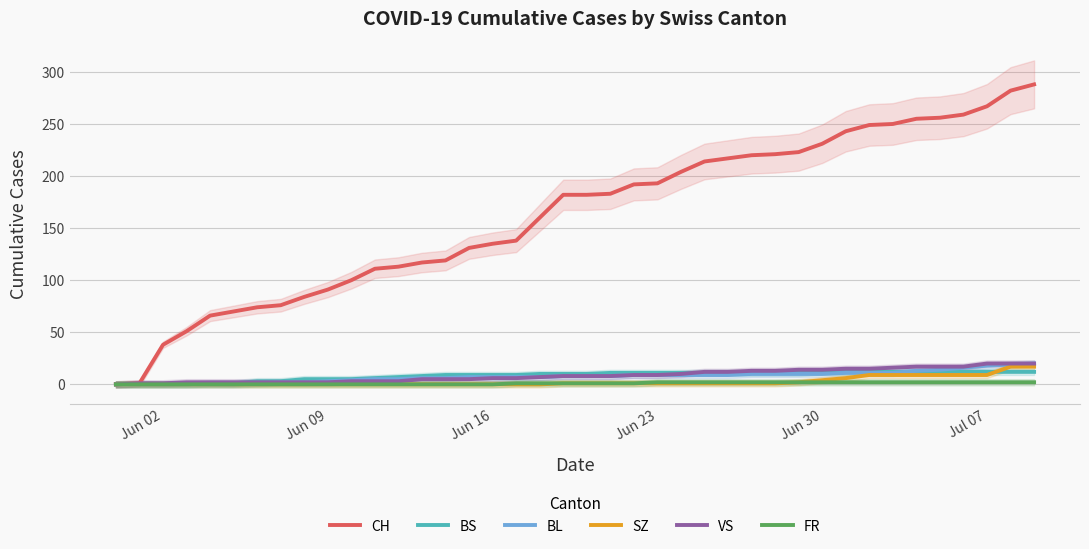

Reading right to left, extract all data points from this chart.

CH: 288	282	267	259	256	255	250	249	243	231	223	221	220	217	214	204	193	192	183	182	182	160	138	135	131	119	117	113	111	100	91	84	76	74	70	66	51	38	1	0
BS: 12	12	12	12	12	12	12	12	12	12	11	11	11	11	11	11	11	11	11	10	10	10	9	9	9	9	8	7	6	5	5	5	3	3	1	1	0	0	0	0
BL: 20	19	18	16	14	13	11	11	11	10	10	10	10	9	9	9	9	9	8	8	8	7	7	7	7	6	6	5	5	4	3	2	2	1	0	0	0	0	0	0
SZ: 17	17	9	9	9	9	9	9	6	4	2	1	1	1	1	1	1	1	1	1	1	0	0	0	0	0	0	0	0	0	0	0	0	0	0	0	0	0	0	0
VS: 20	20	20	17	17	17	16	15	15	14	14	13	13	12	12	10	9	9	8	8	8	7	6	6	5	5	5	3	3	3	2	2	2	2	2	2	2	1	1	0
FR: 2	2	2	2	2	2	2	2	2	2	2	2	2	2	2	2	2	1	1	1	1	1	1	0	0	0	0	0	0	0	0	0	0	0	0	0	0	0	0	0